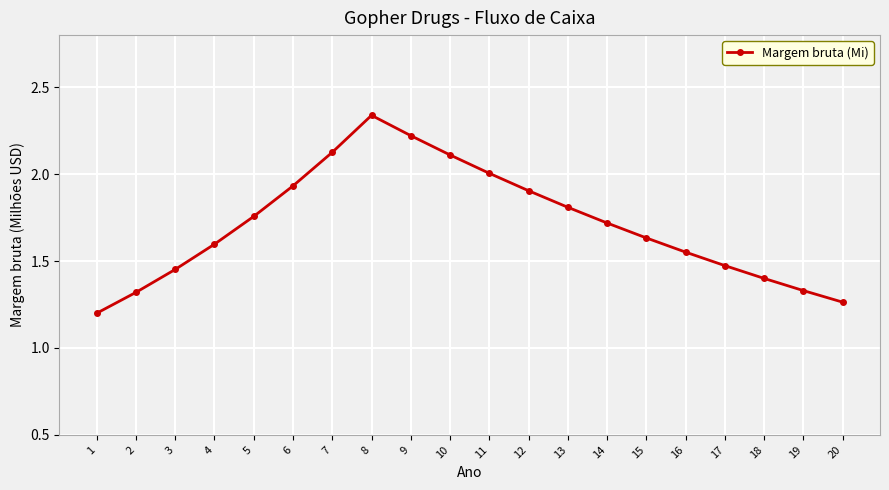

At which category does the chart reach its peak across all series?

8